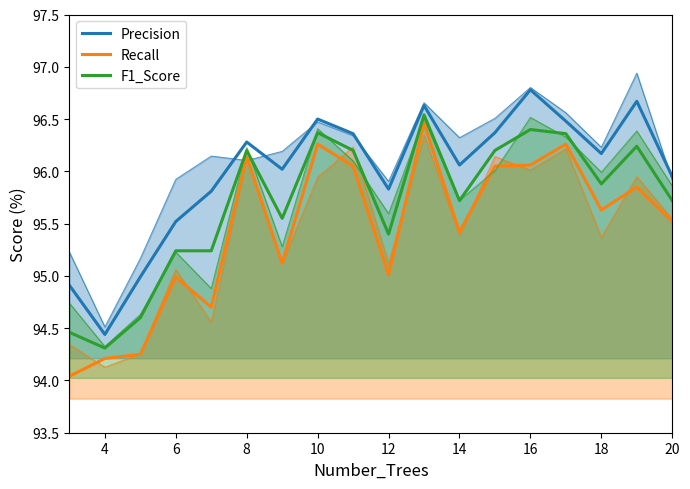

True or false: F1_Score and Precision cross at least once.

False